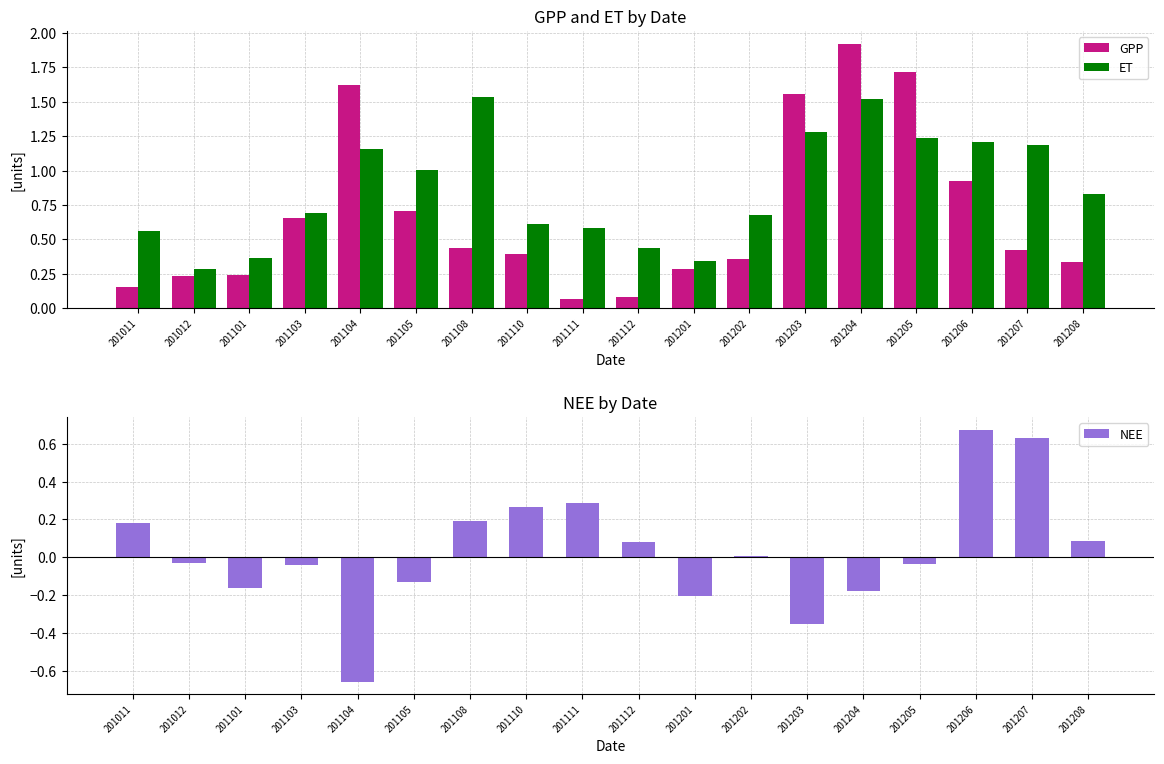

Rank the categories by GPP value from highest to lowest.

201204, 201205, 201104, 201203, 201206, 201105, 201103, 201108, 201207, 201110, 201202, 201208, 201201, 201101, 201012, 201011, 201112, 201111